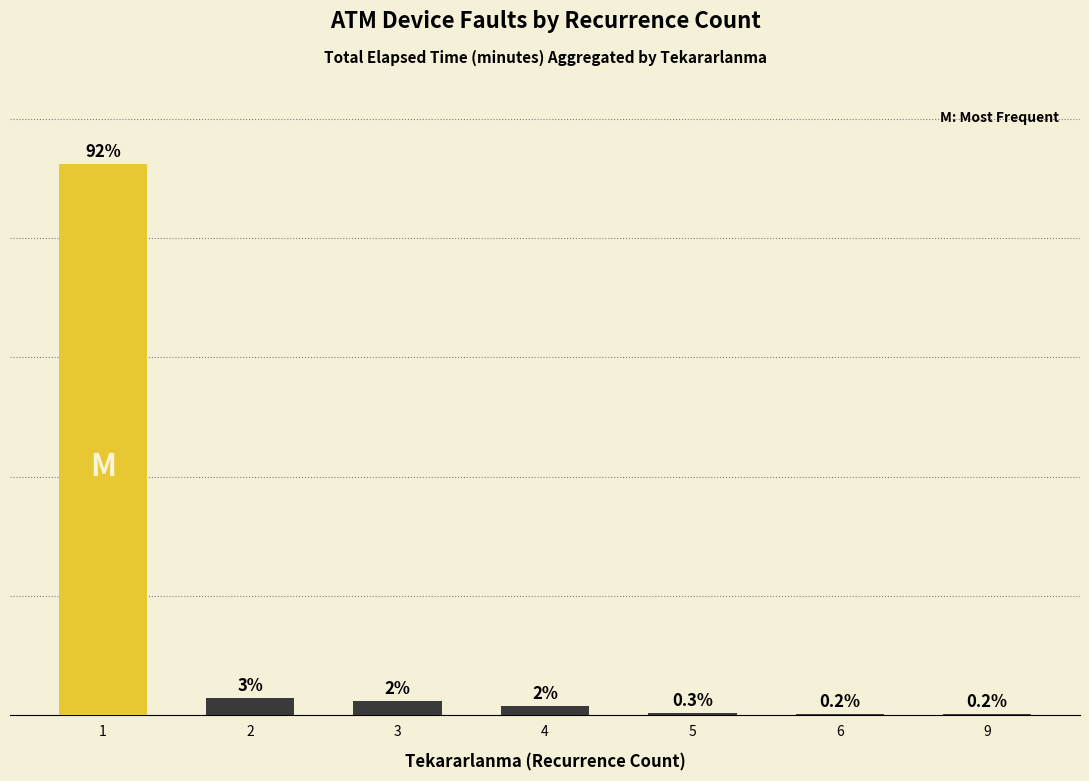

Reading left to right, extract all data points from this chart.

92.4	2.9	2.5	1.6	0.3	0.2	0.2